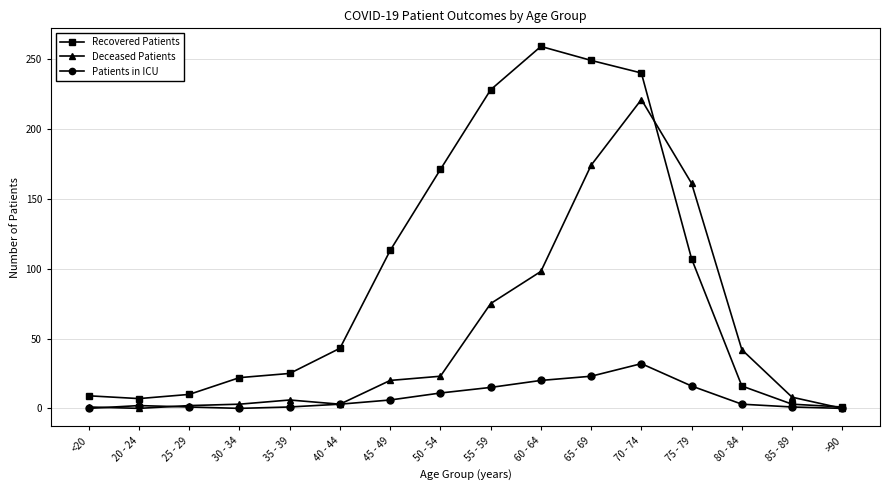

List the series in order of their peak value, lowest first.

Patients in ICU, Deceased Patients, Recovered Patients